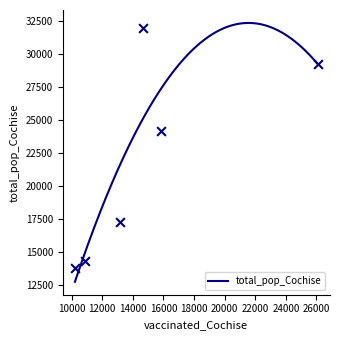

What is the change in value from 14642 to 26090?

-2733